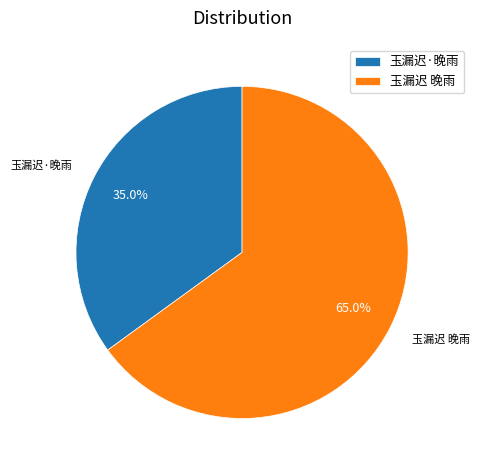

To the nearest percent, what is the difference between the largest and smallest slice percentages?

30%